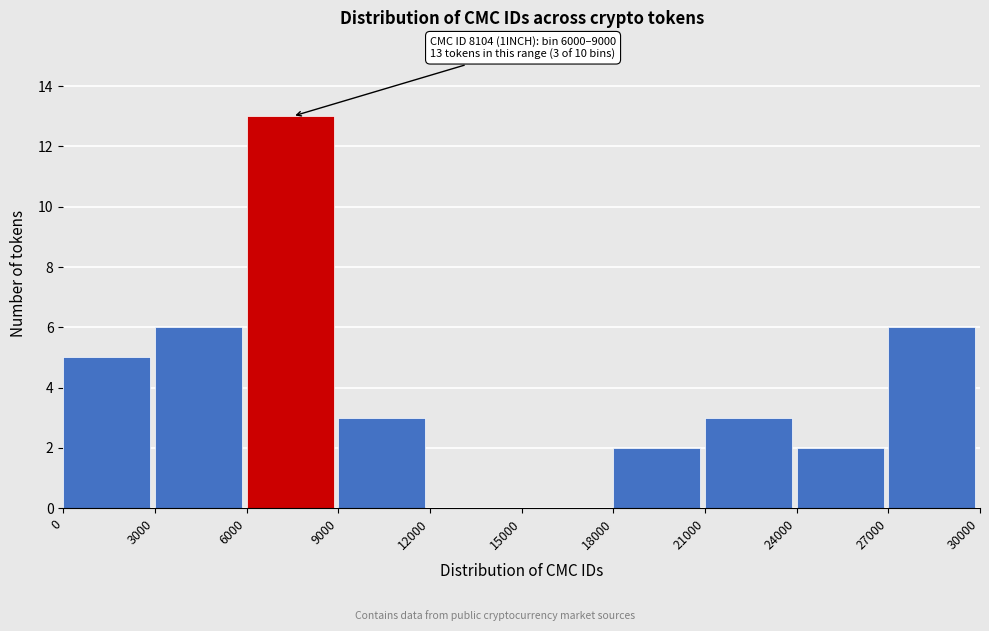

Which range on the x-axis has the tallest bar?

6000 to 9000